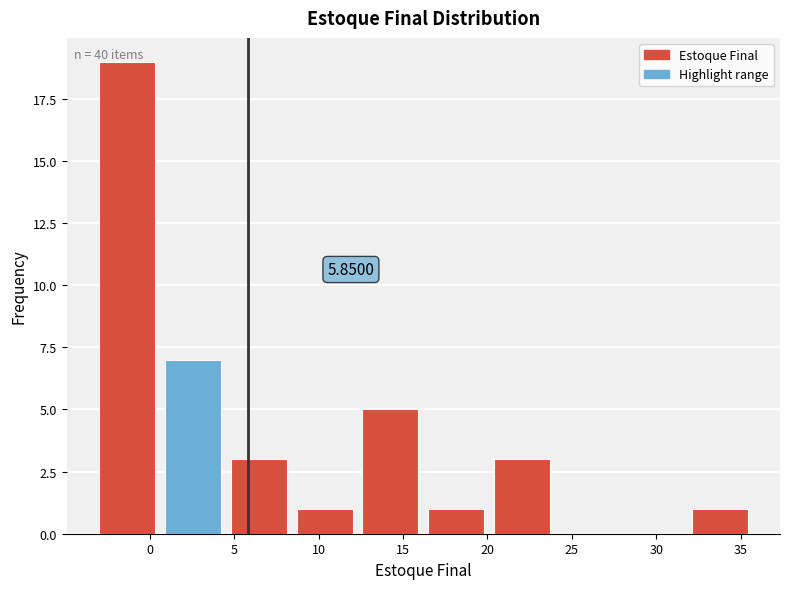

Which range on the x-axis has the tallest bar?

-3.0 to 0.9